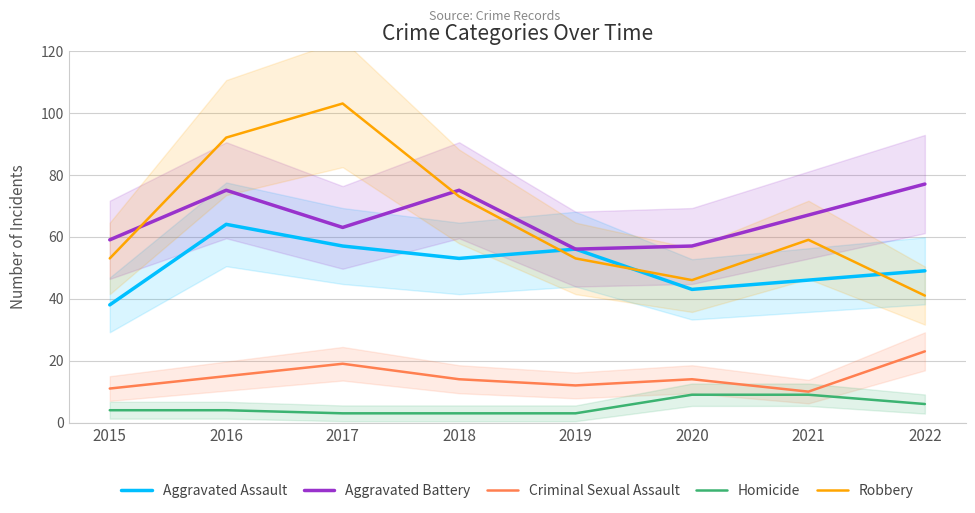

What is the average value of the Aggravated Battery series?

66